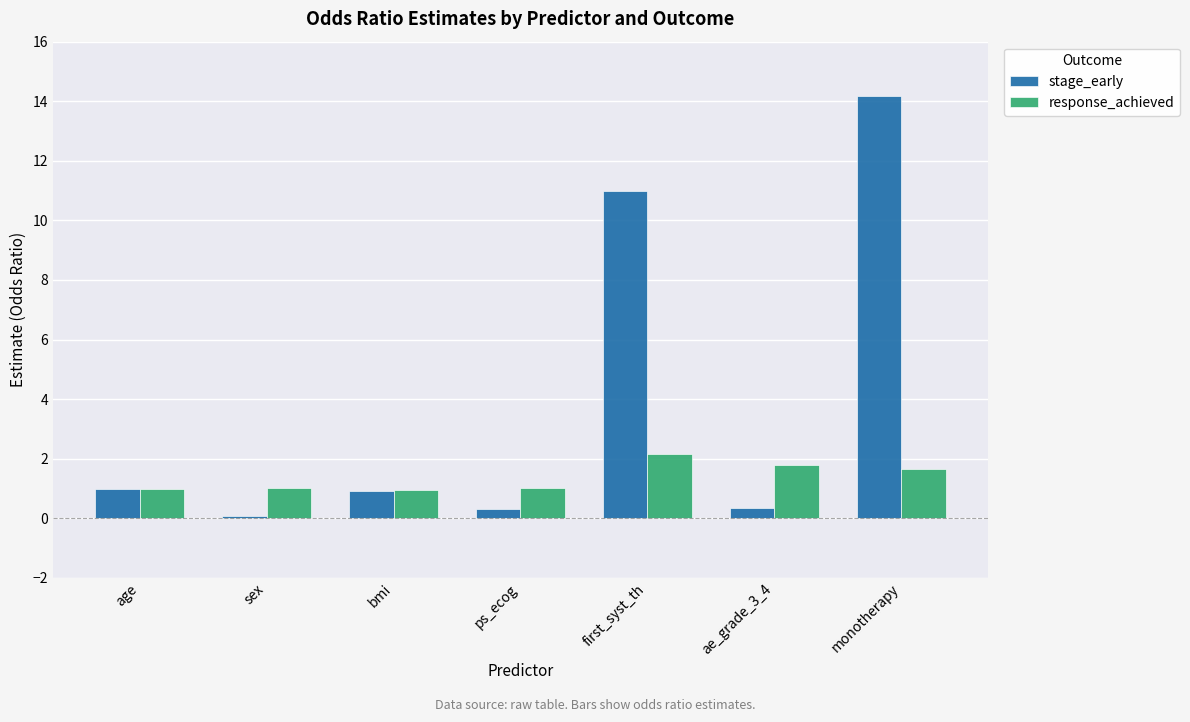

Is the value of stage_early at ae_grade_3_4 greater than the value of response_achieved at bmi?

No